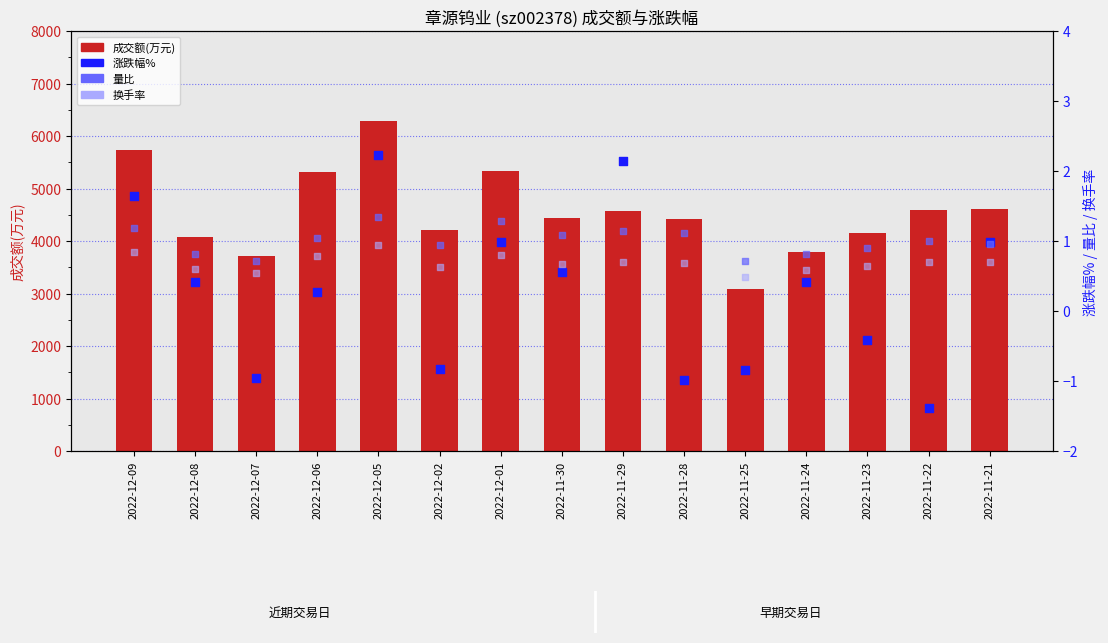

Which series has the widest spread of Y values?

成交额(万元)